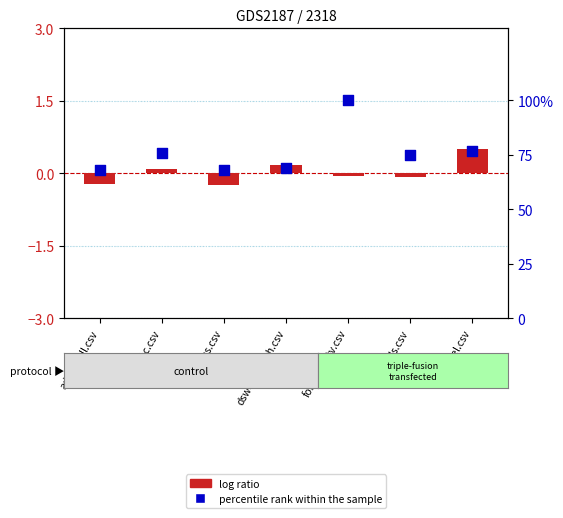

At which category is the sum across all series the highest?

forester-atv.csv